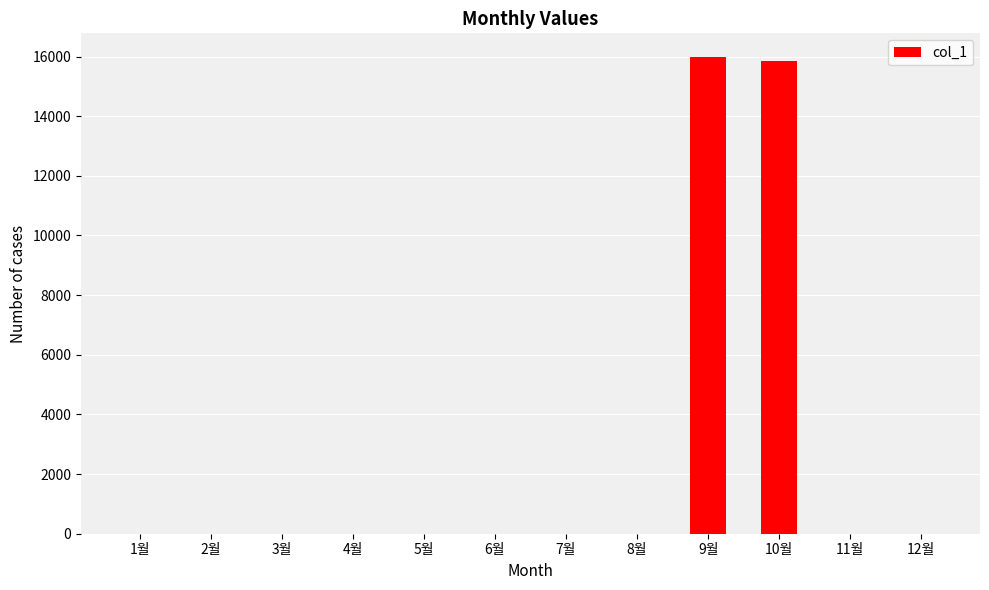

What is the average value?

2653